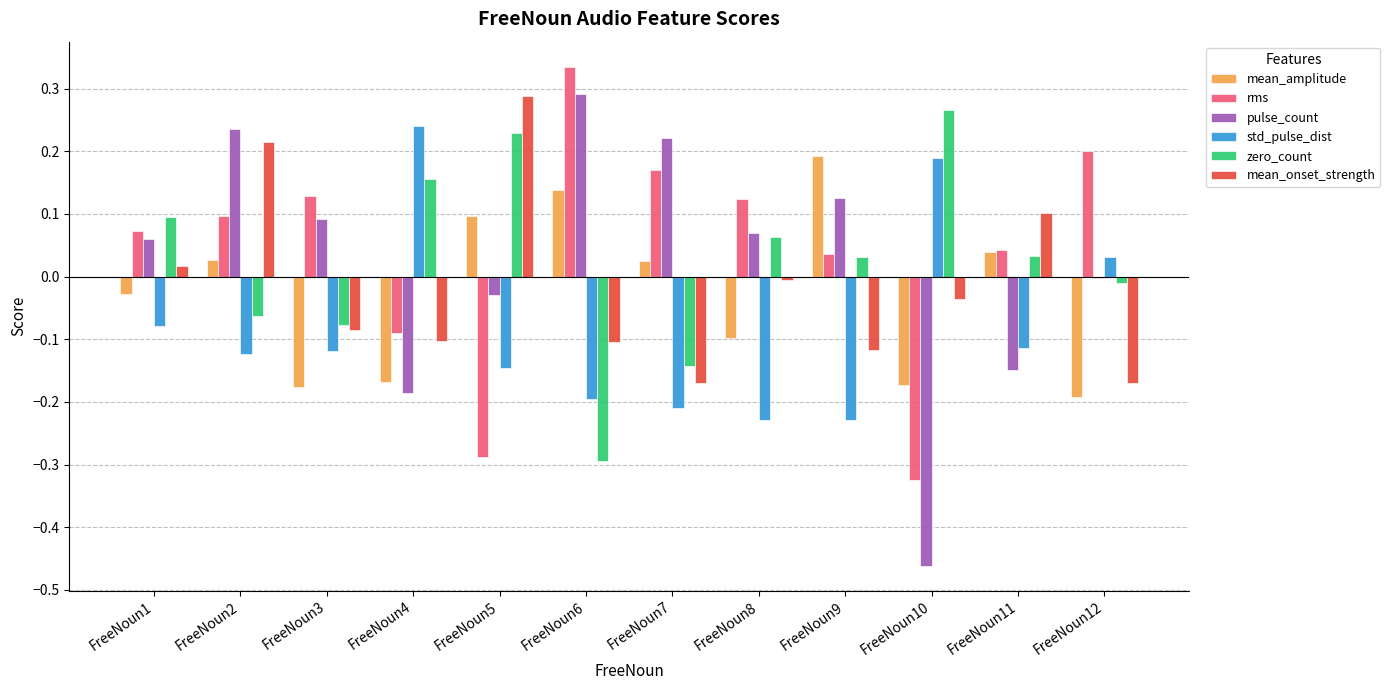

Is the value of std_pulse_dist at FreeNoun8 greater than the value of rms at FreeNoun10?

Yes